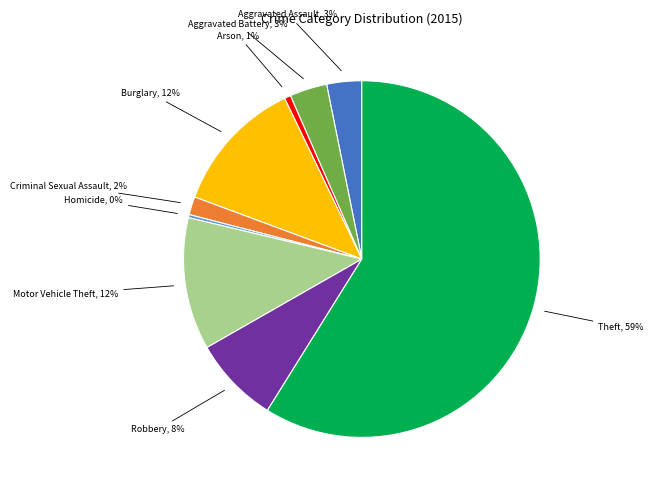

The Aggravated Assault slice represents 3% of the pie. True or false?

True